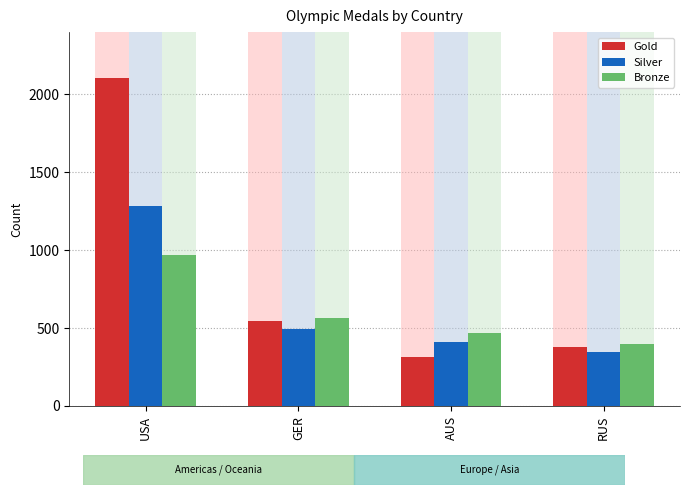

Count the Bronze values in the range 471 to 972.

3